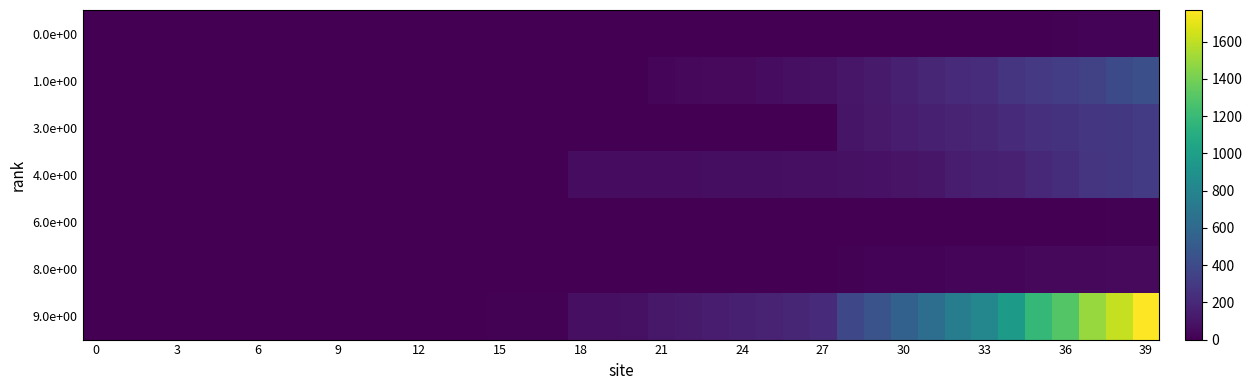

At how many categories does at least one series exceed 21?

22